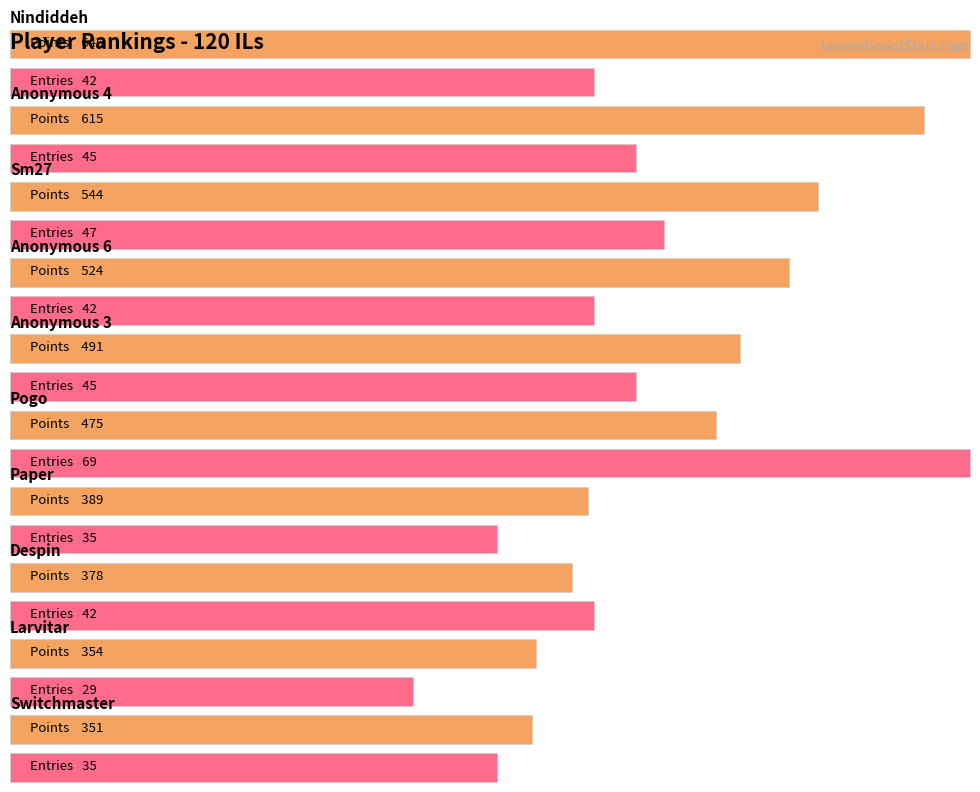

Is it true that Entries equals 45 at Anonymous 4?

True